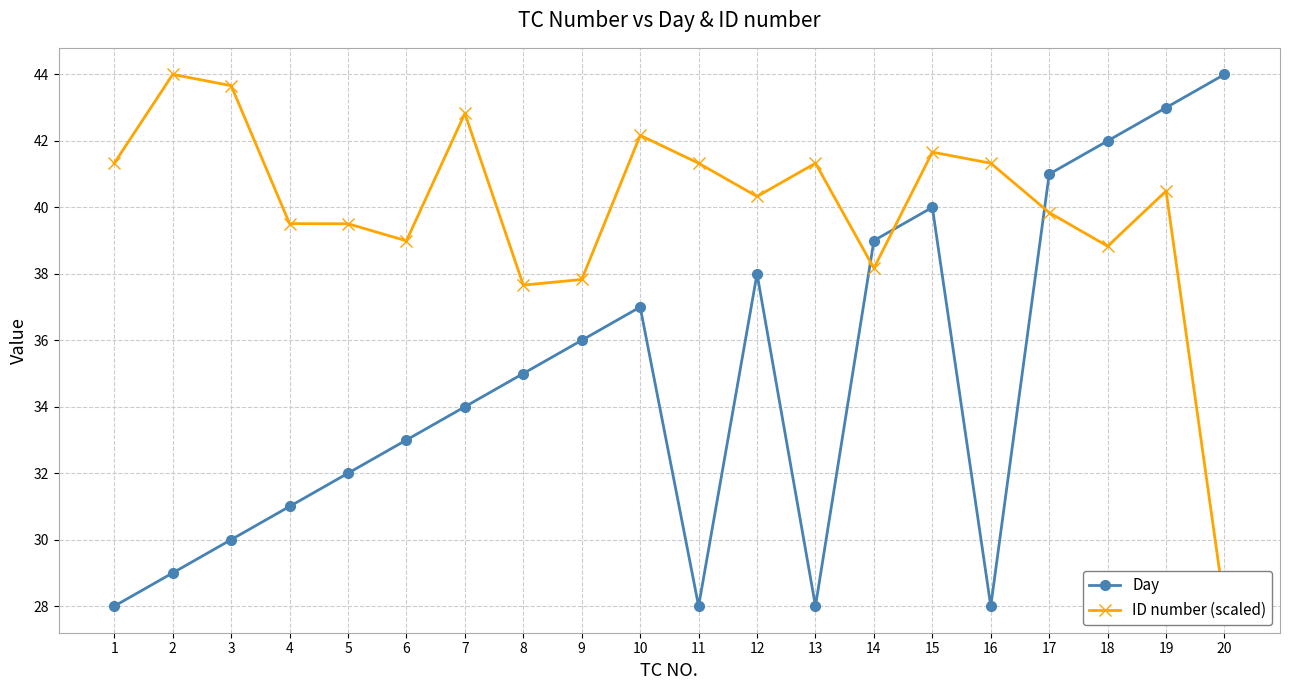

True or false: ID number (scaled) and Day cross at least once.

True